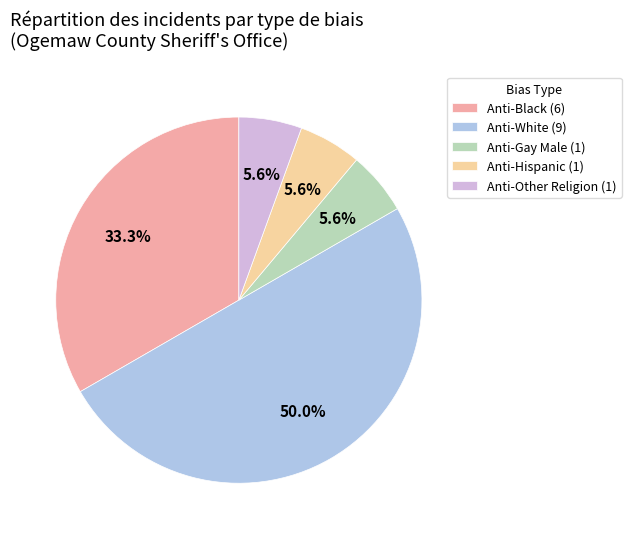

Approximately how many times larger is the value at Anti-White (9) compared to Anti-Black (6)?

1.5